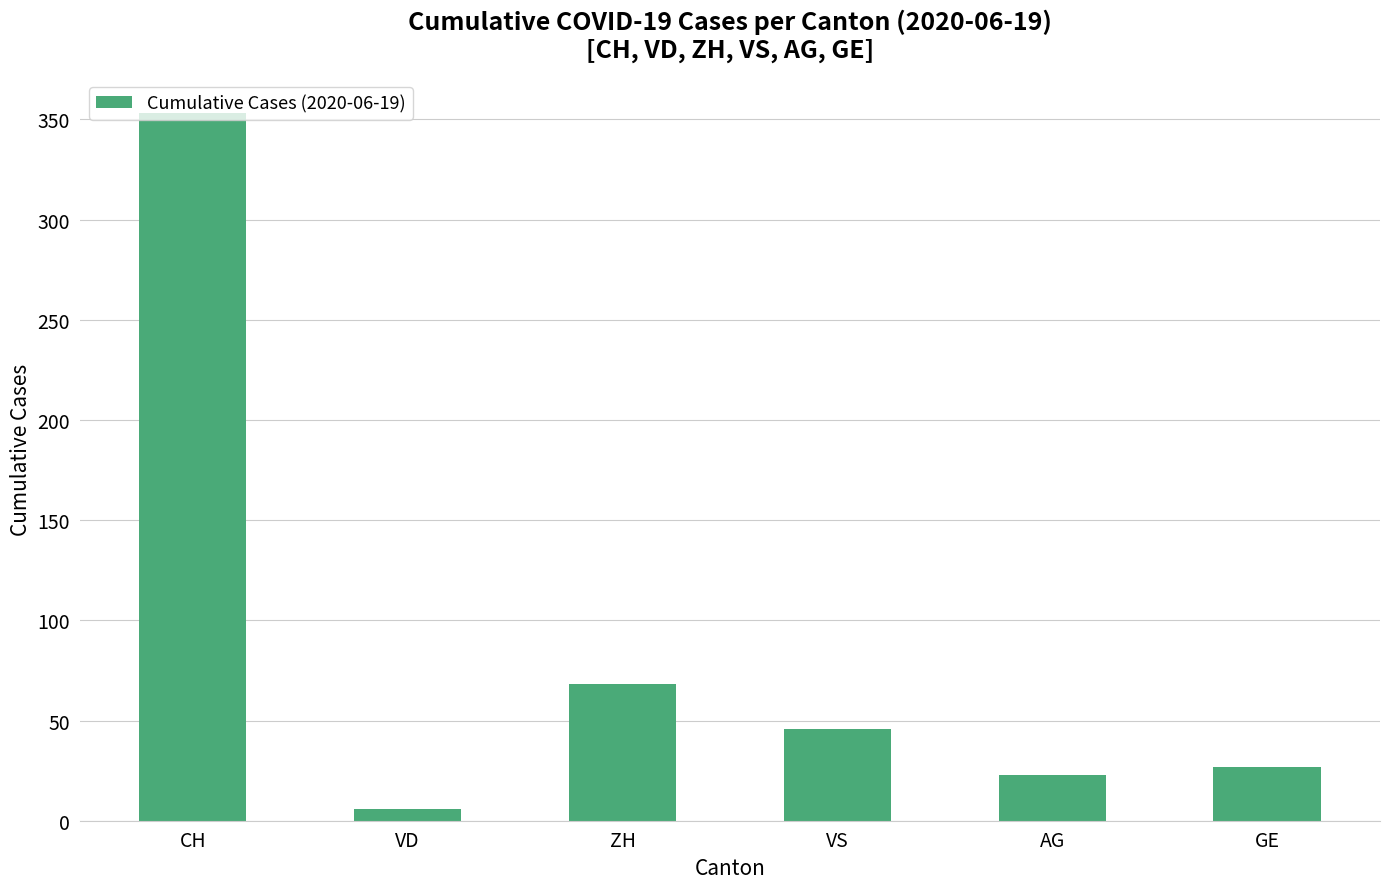

Are the bars horizontal?

No